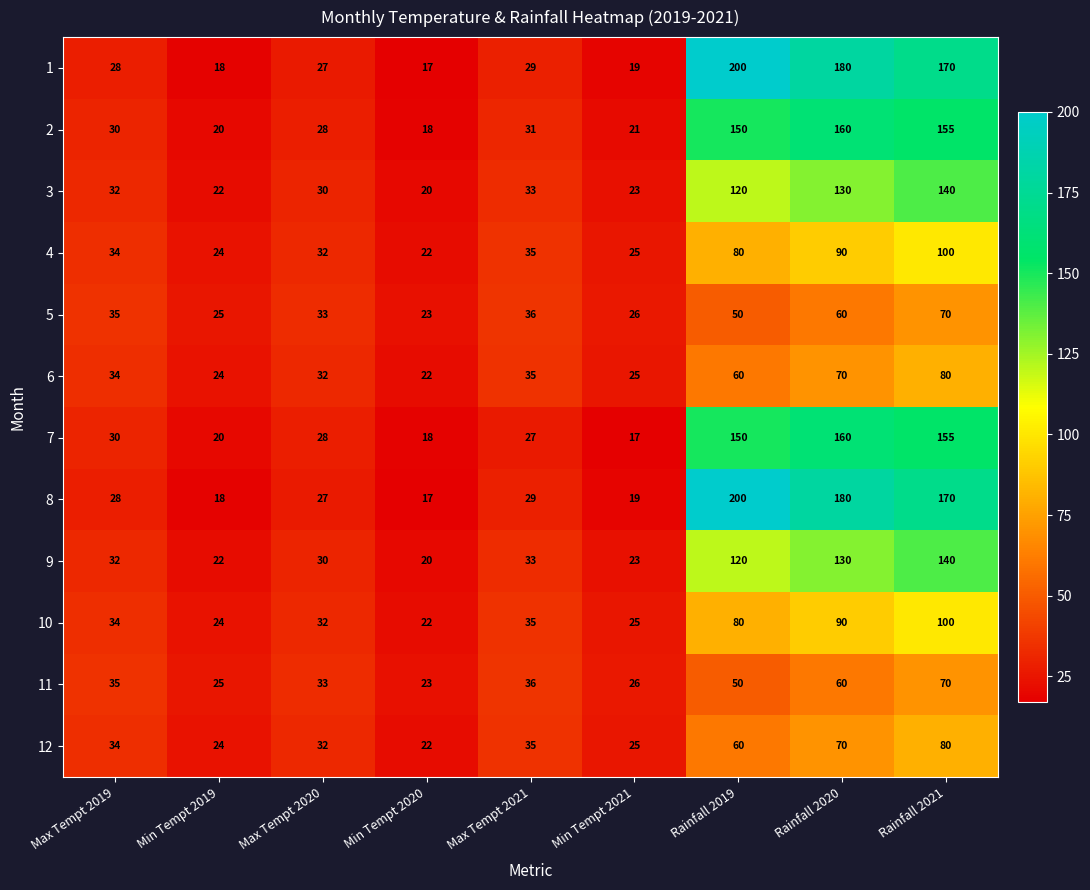

At how many categories does at least one series exceed 82?

3